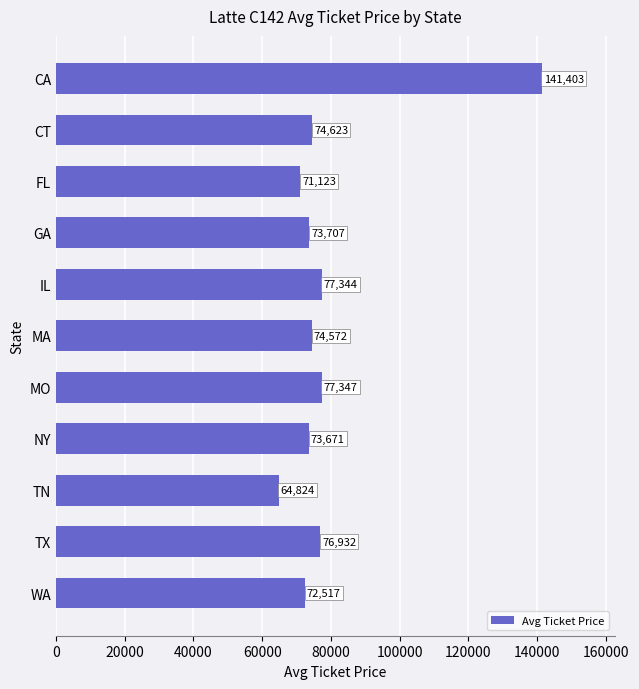

Reading bottom to top, extract all data points from this chart.

72517	76932	64824	73671	77347	74572	77344	73707	71123	74623	141403